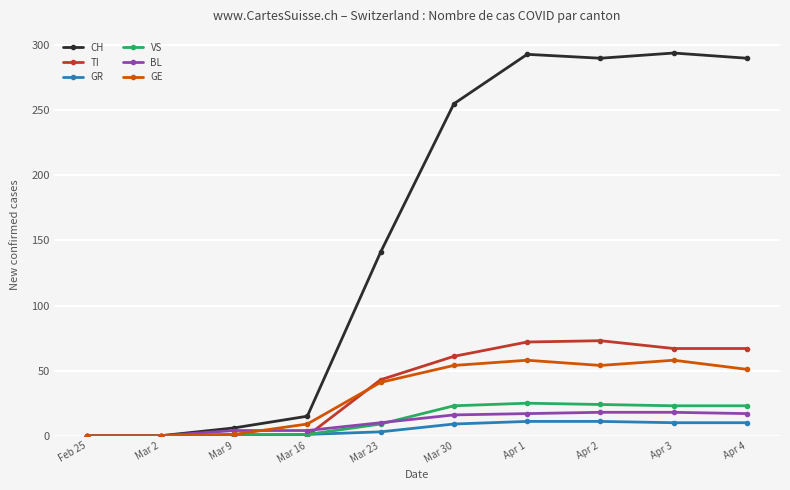

What is the spread (max minus min) of values at Mar 16?

15